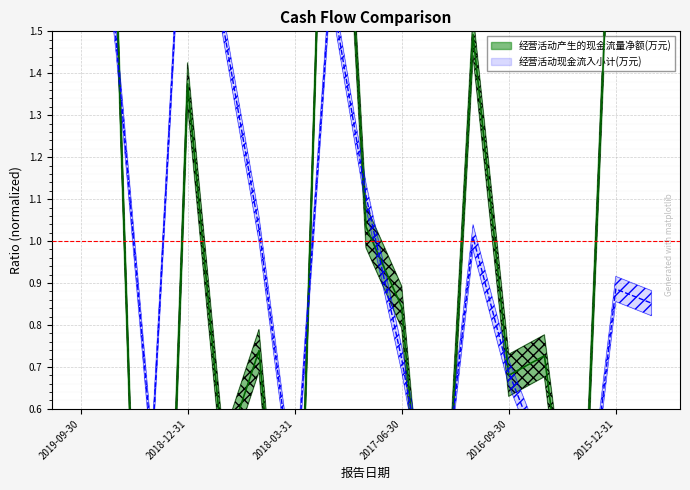

List the series in order of their peak value, highest first.

经营活动产生的现金流量净额(万元), 经营活动现金流入小计(万元)